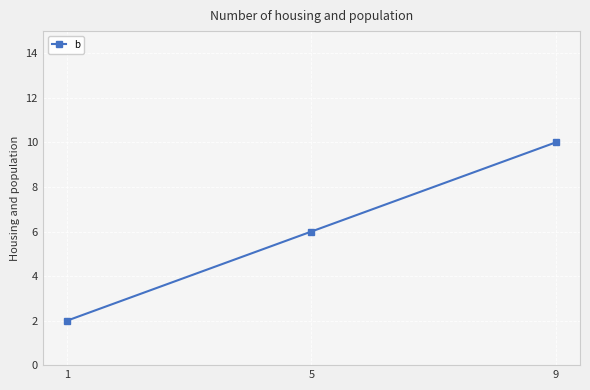

Rank the categories by value from lowest to highest.

1, 5, 9